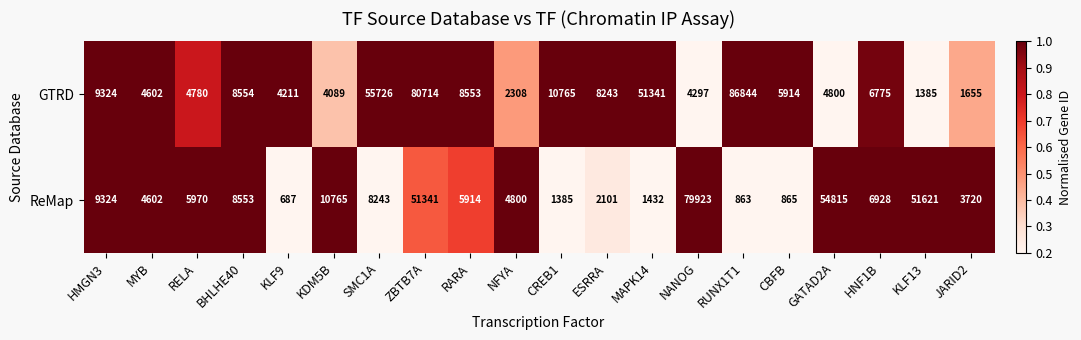

Rank the series by their maximum value, from highest to lowest.

GTRD, ReMap